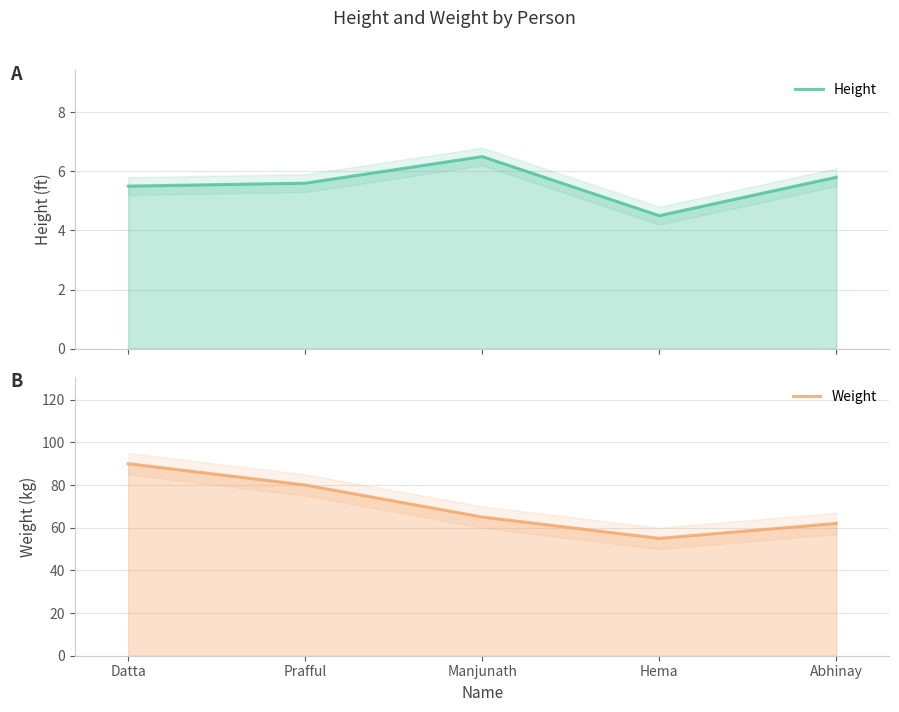

At which label is Height closest to 5?

Datta